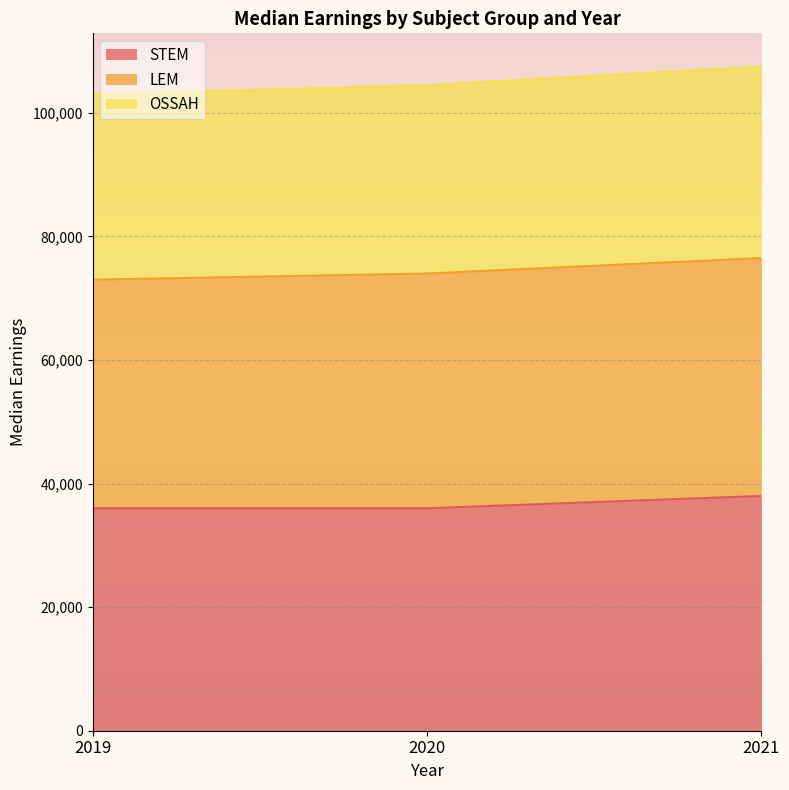

At which label is OSSAH closest to 105250?

2020